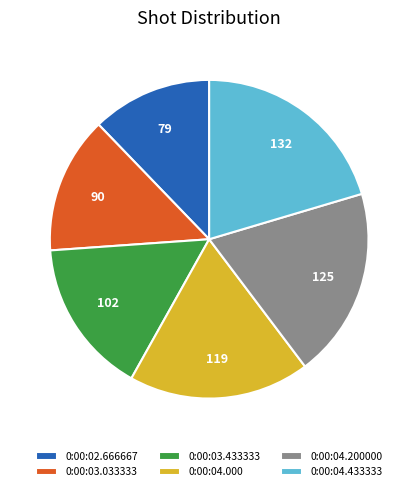

Do 0:00:04.200000 and 0:00:02.666667 together represent more than half of the pie?

No